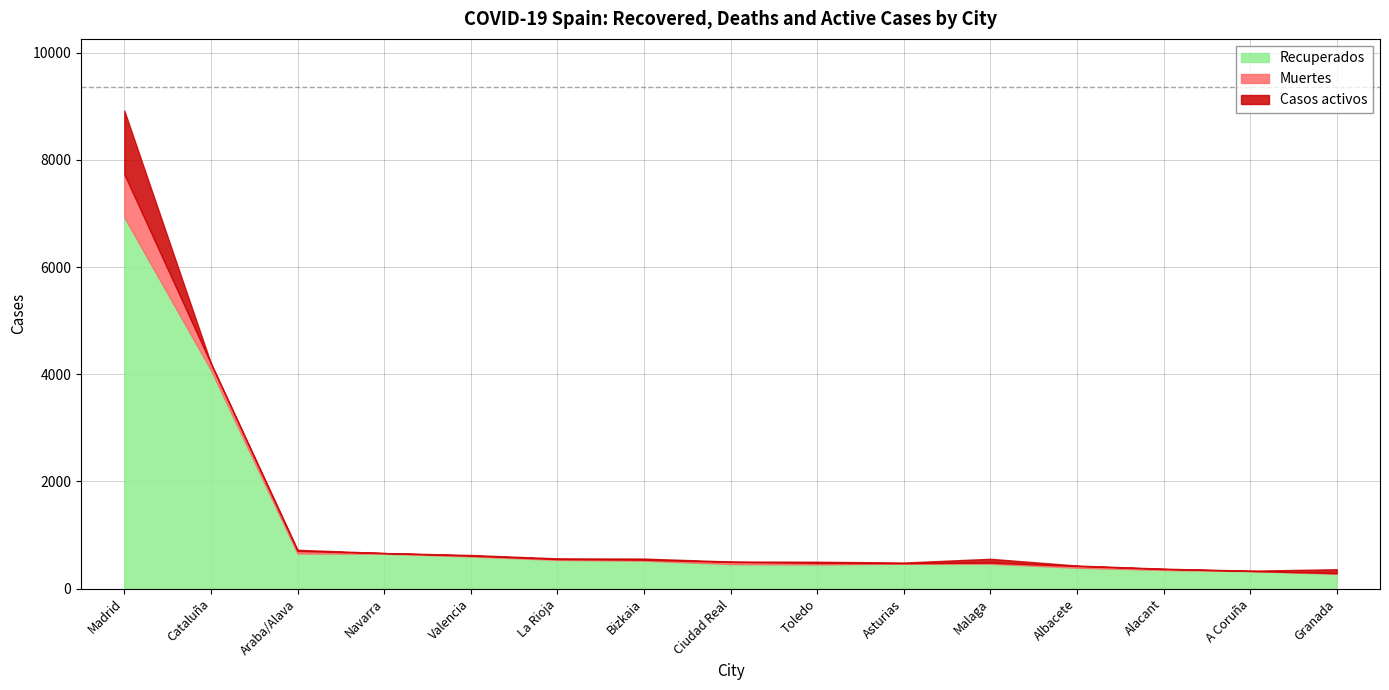

At how many categories does at least one series exceed 3096?

2